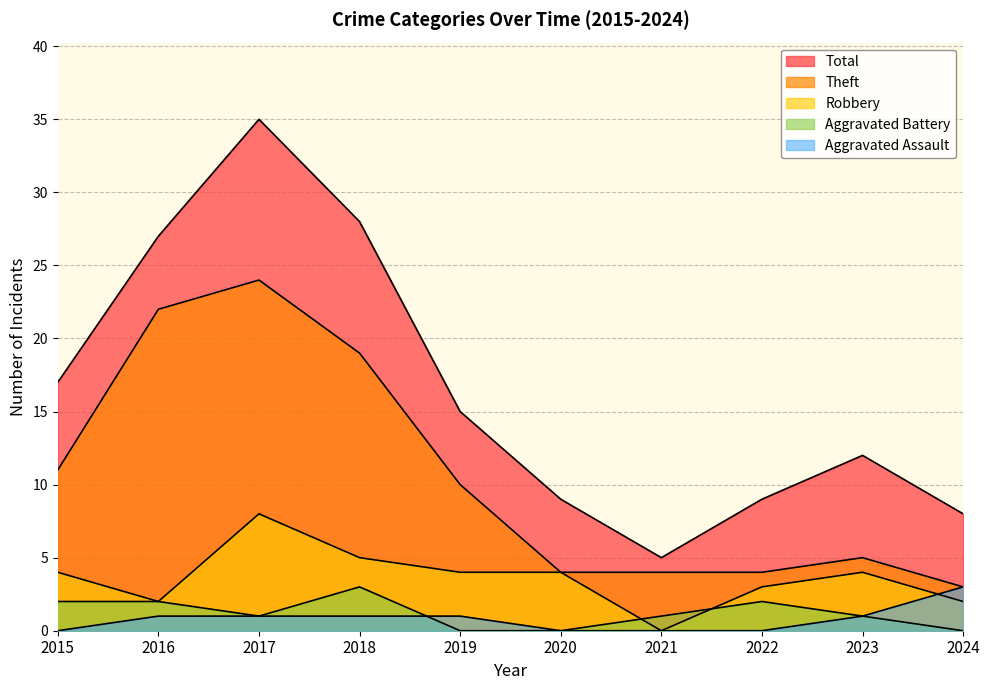

Reading left to right, what are all the values shown in this chart?

Robbery: 4	2	8	5	4	4	0	3	4	2
Theft: 11	22	24	19	10	4	4	4	5	3
Aggravated Battery: 2	2	1	3	0	0	1	2	1	0
Aggravated Assault: 0	1	1	1	1	0	0	0	1	3
Total: 17	27	35	28	15	9	5	9	12	8